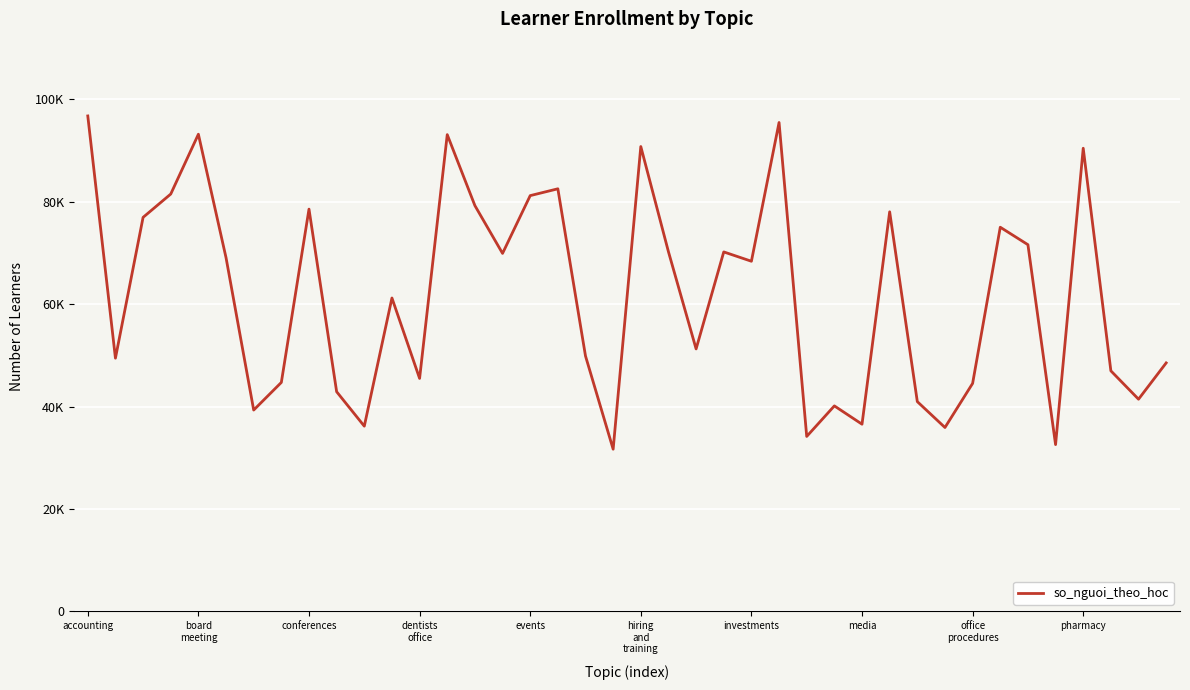

Which category has the highest value across all series?

accounting